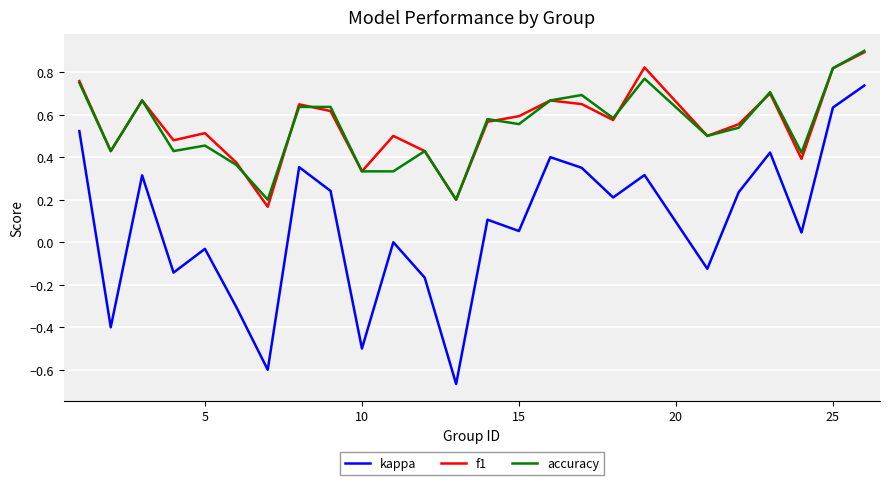

What is the maximum value shown in the chart?

0.9